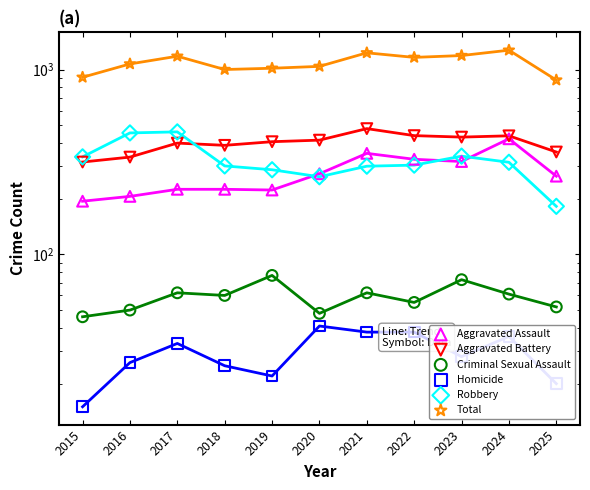

What are all the series names shown in the legend?

Aggravated Assault, Aggravated Battery, Criminal Sexual Assault, Homicide, Robbery, Total